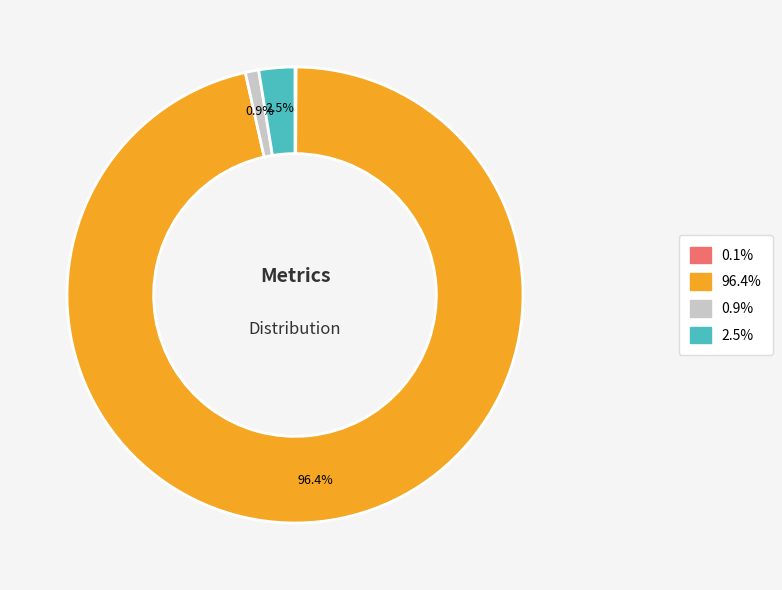

Does any single category account for the majority?

Yes